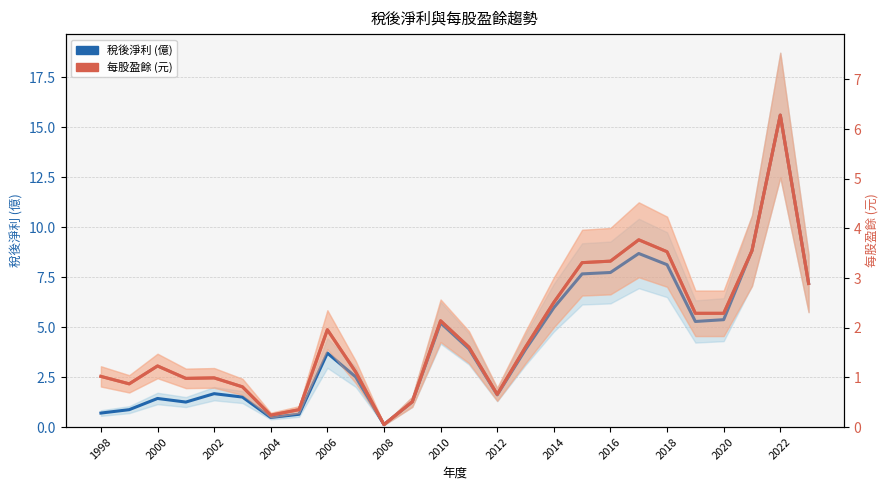

What is the greatest value displayed?

15.6